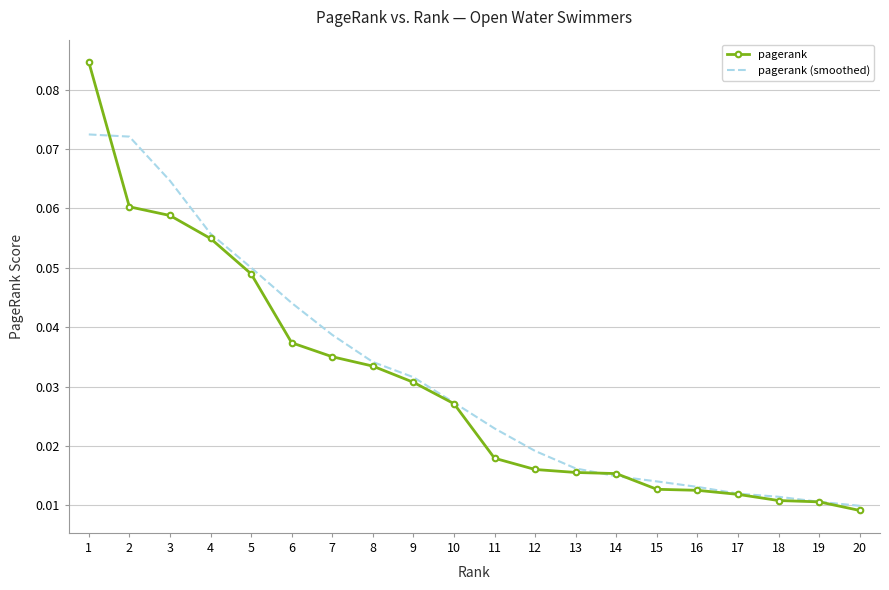

How many series are shown in this chart?

2